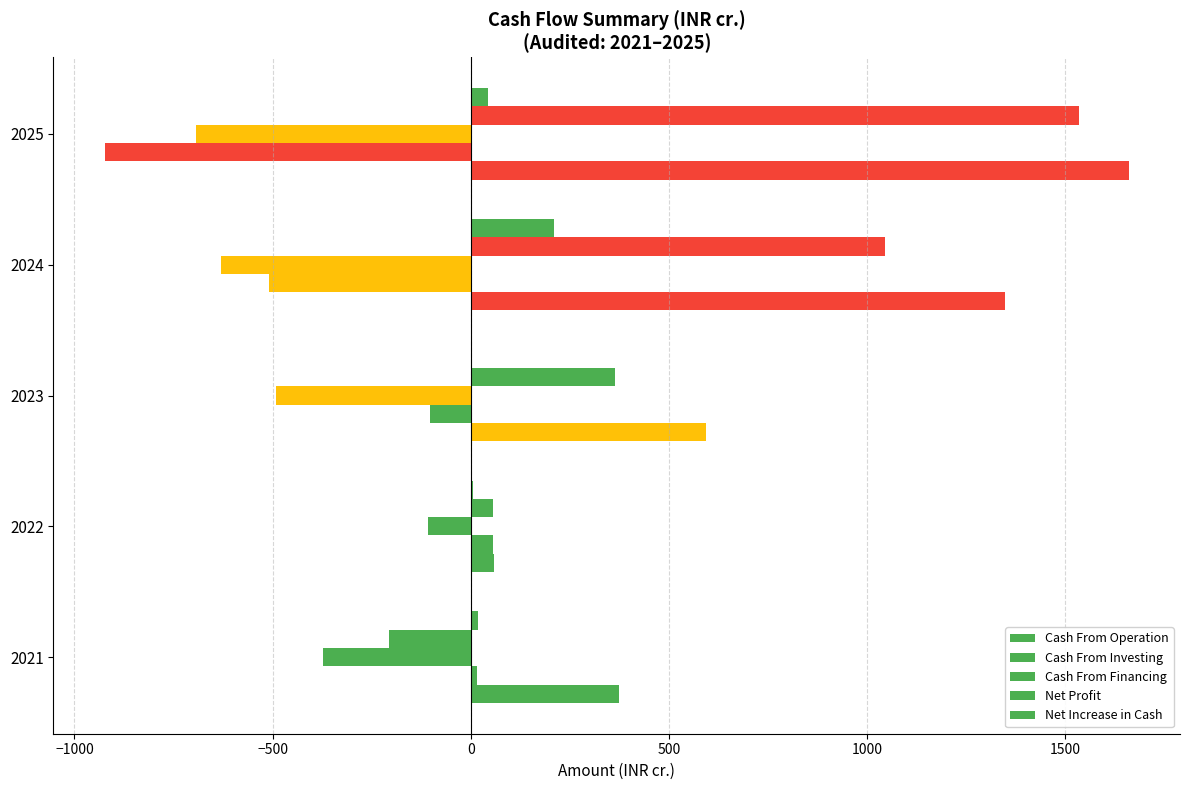

Count the number of categories in the chart.

5